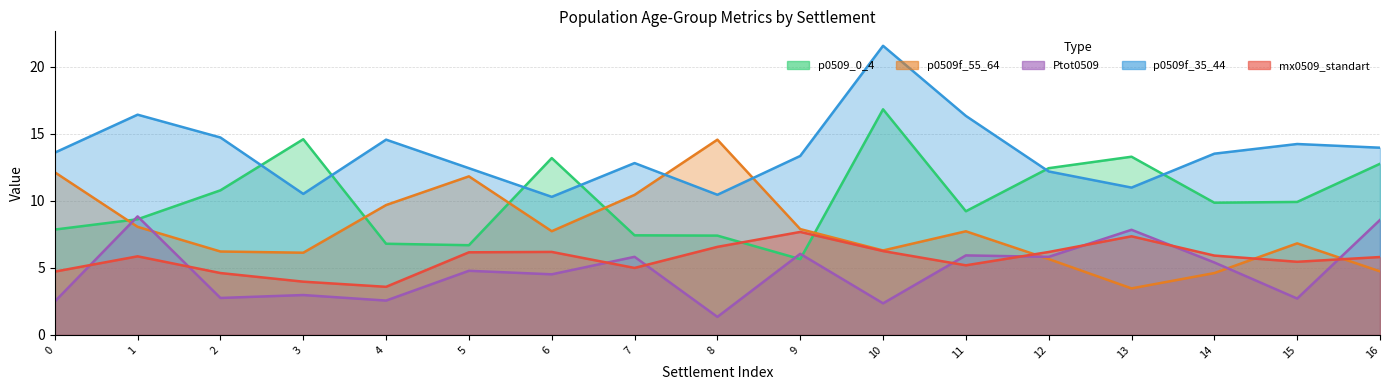

How many times do p0509f_55_64 and Ptot0509 cross each other?

5